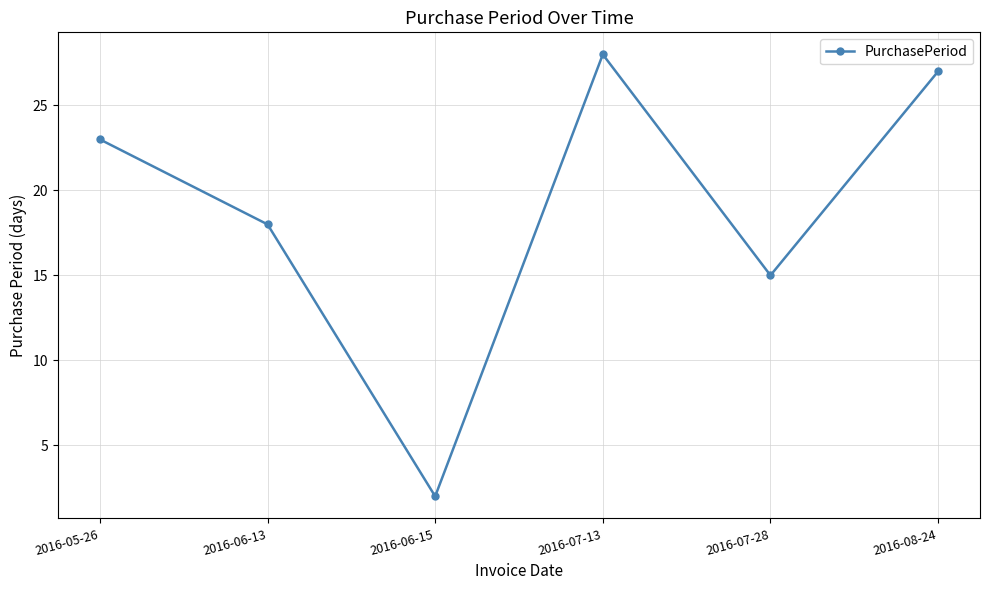

The value at 2016-06-13 is 18. True or false?

True